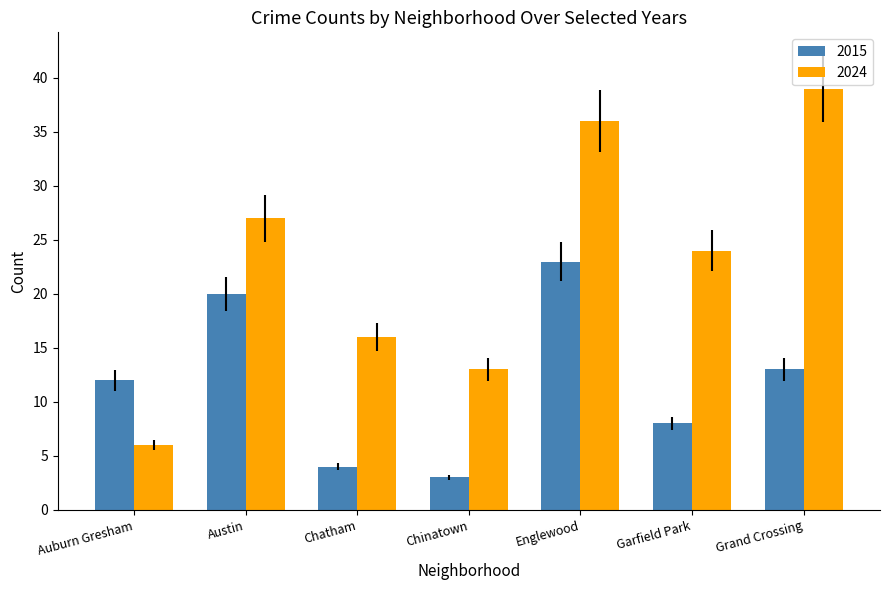

At how many categories does at least one series exceed 20?

4